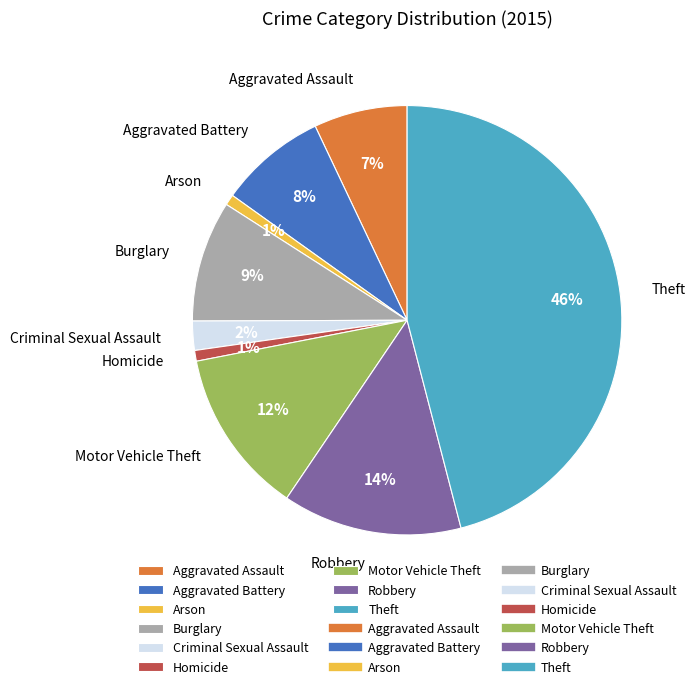

Is it true that Motor Vehicle Theft is 12% of the pie?

True